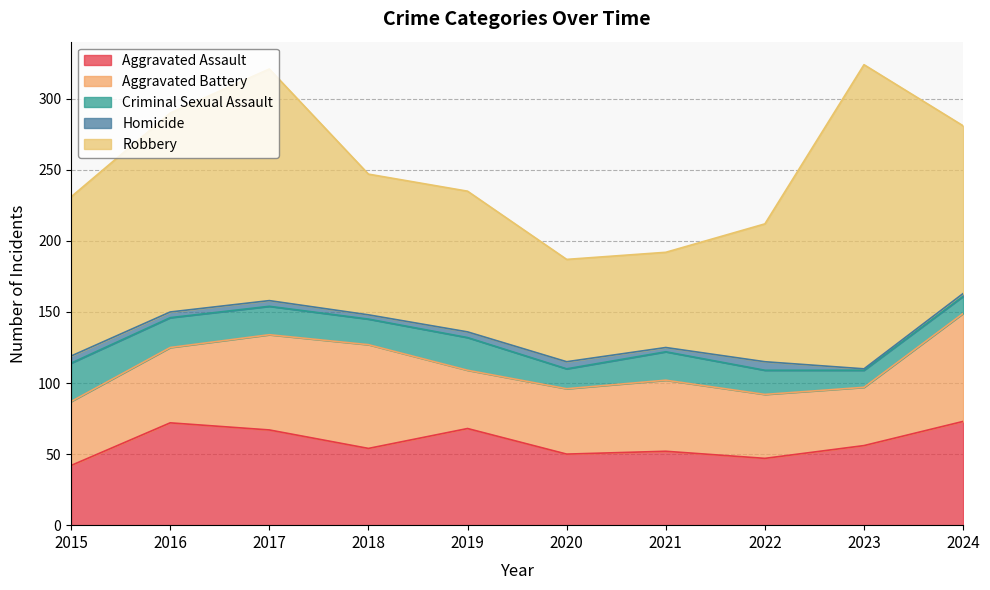

Count the number of data series in this chart.

5